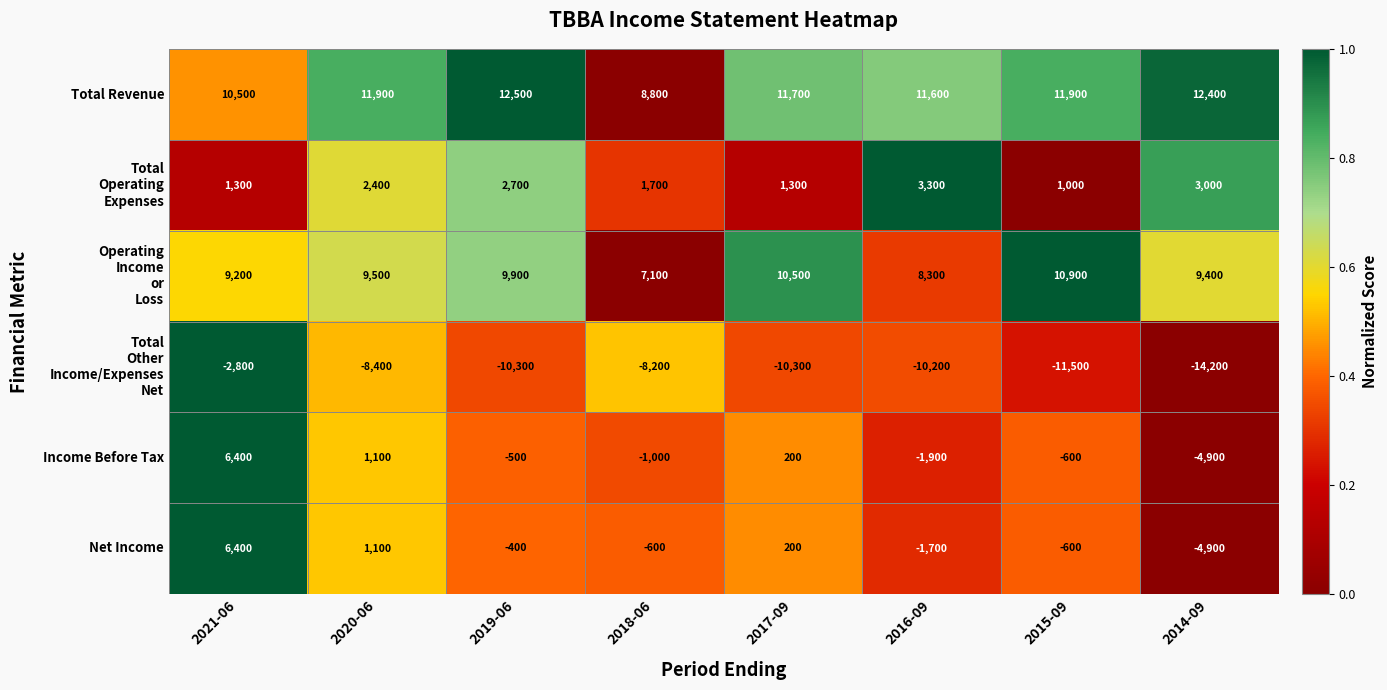

What is the difference between the second highest and minimum values in the Net Income series?

6000